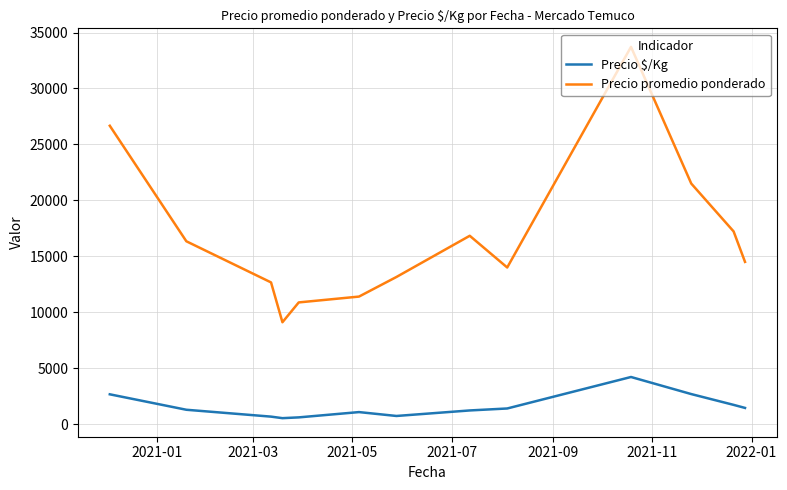

Which series has the widest spread of values?

Precio promedio ponderado